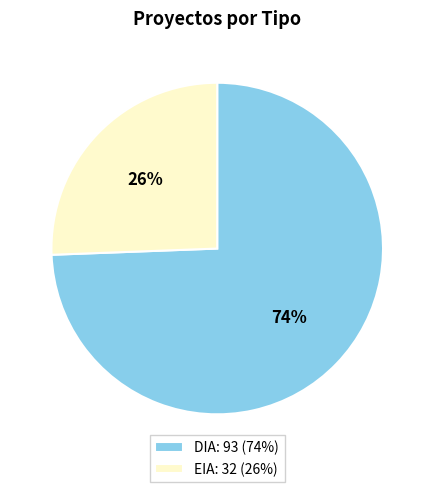

How many segments does this pie chart have?

2